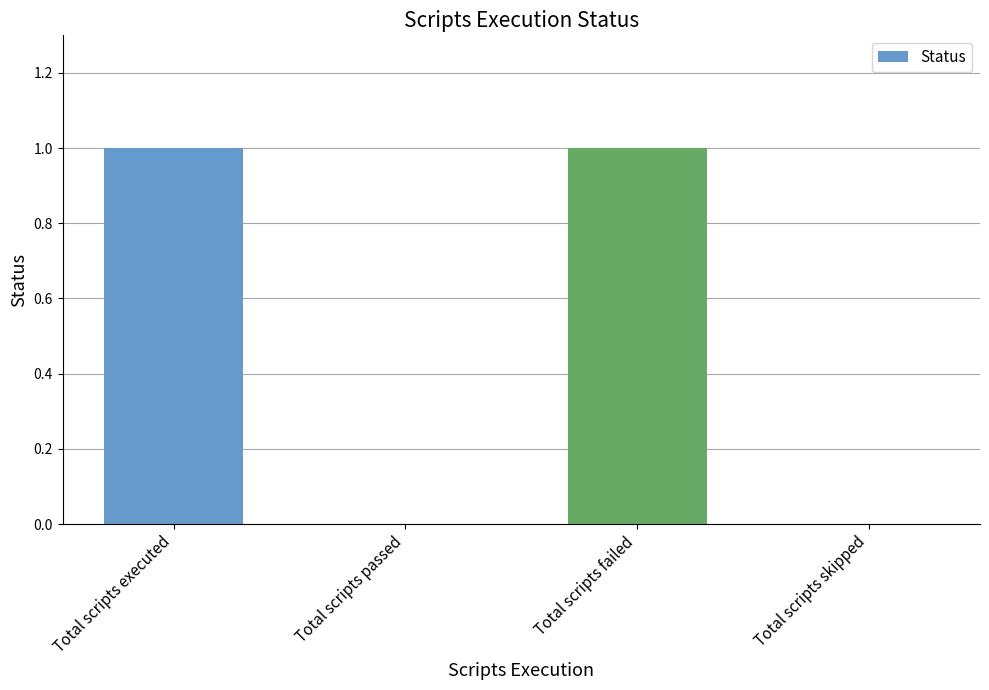

Approximately how many times larger is the value at Total scripts failed compared to Total scripts executed?

1.0